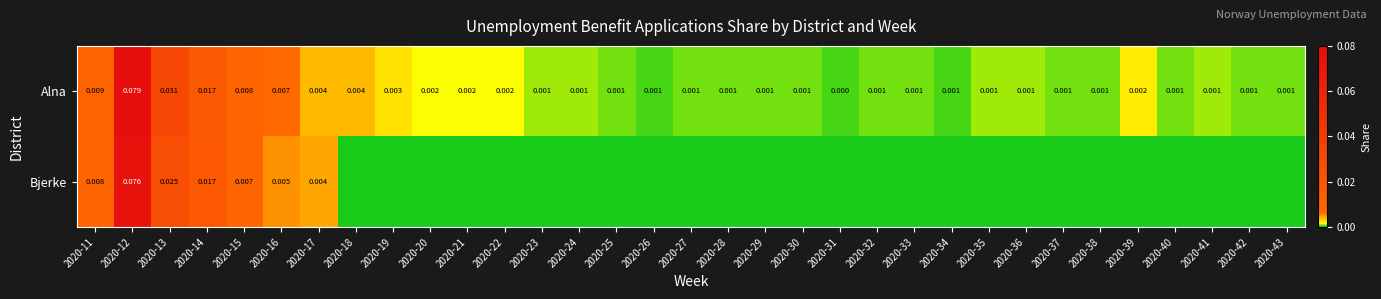

How many values in the Alna series exceed 0?

32